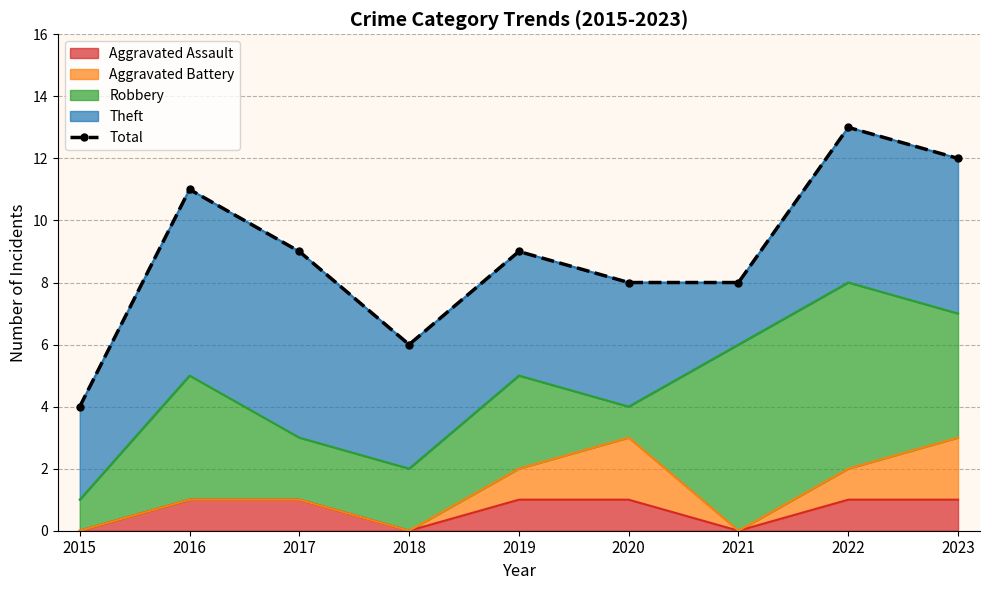

List the labels in order of value, largest first.

2022, 2023, 2016, 2017, 2019, 2020, 2021, 2018, 2015